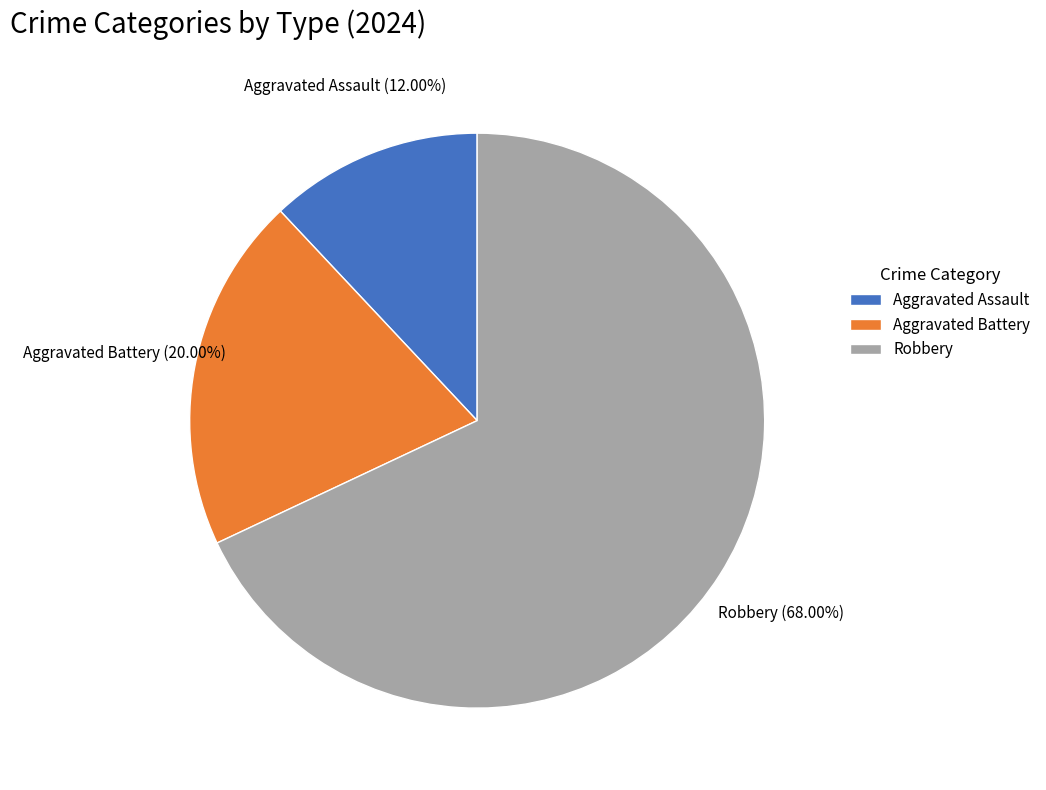

Does any single category account for the majority?

Yes